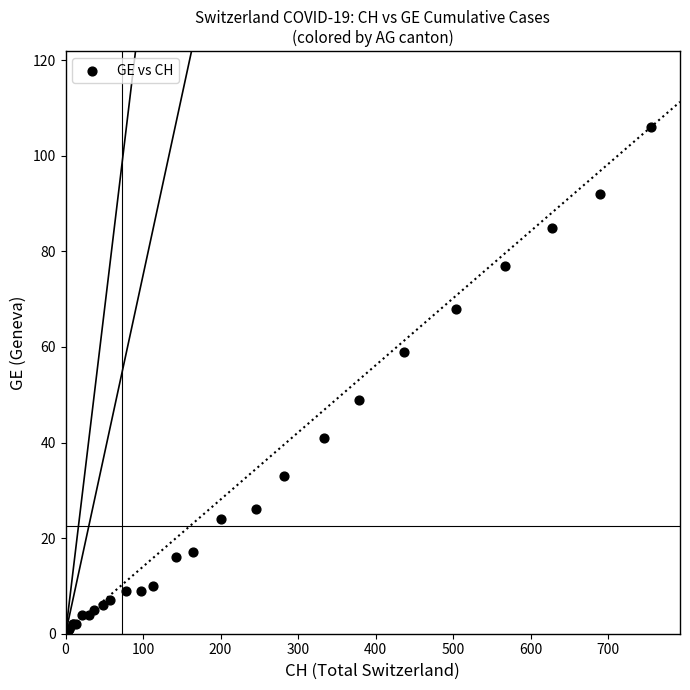

What Y value in the scatter plot is closest to 53?

49